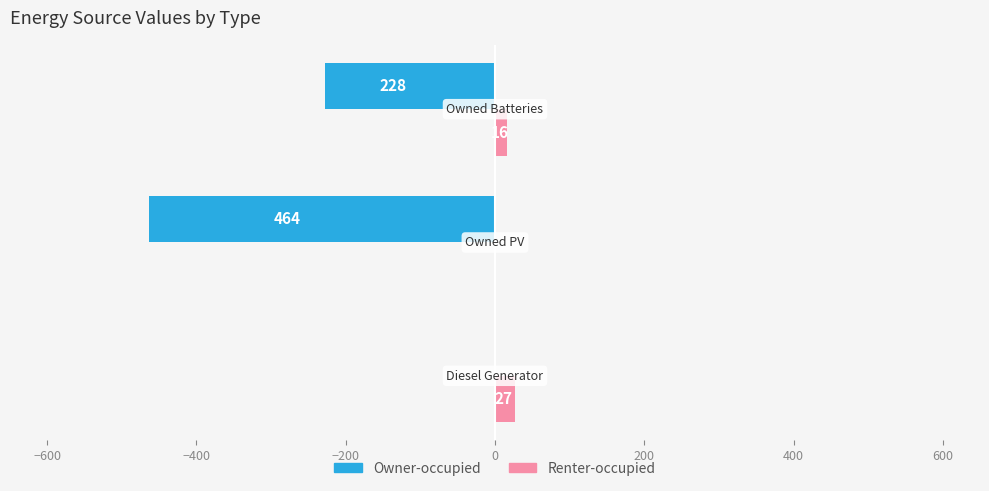

What is the sum of all Renter-occupied values?

43